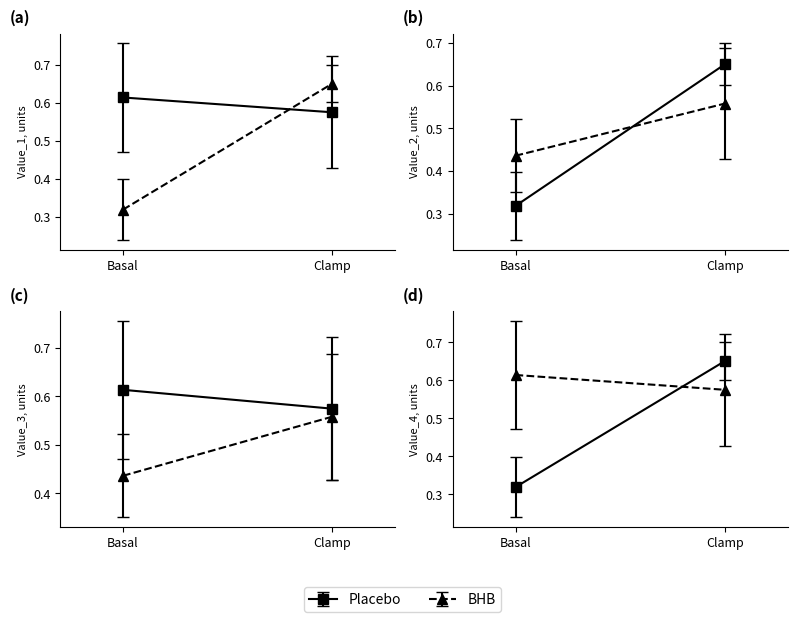

The Series 3 series shows 0.7 at 4. True or false?

False